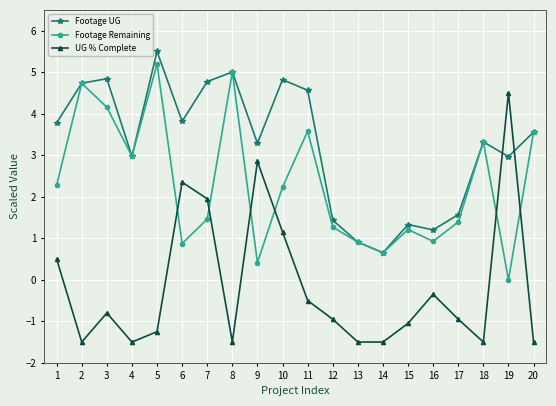

What is the approximate value of Footage UG at 15?

1.3